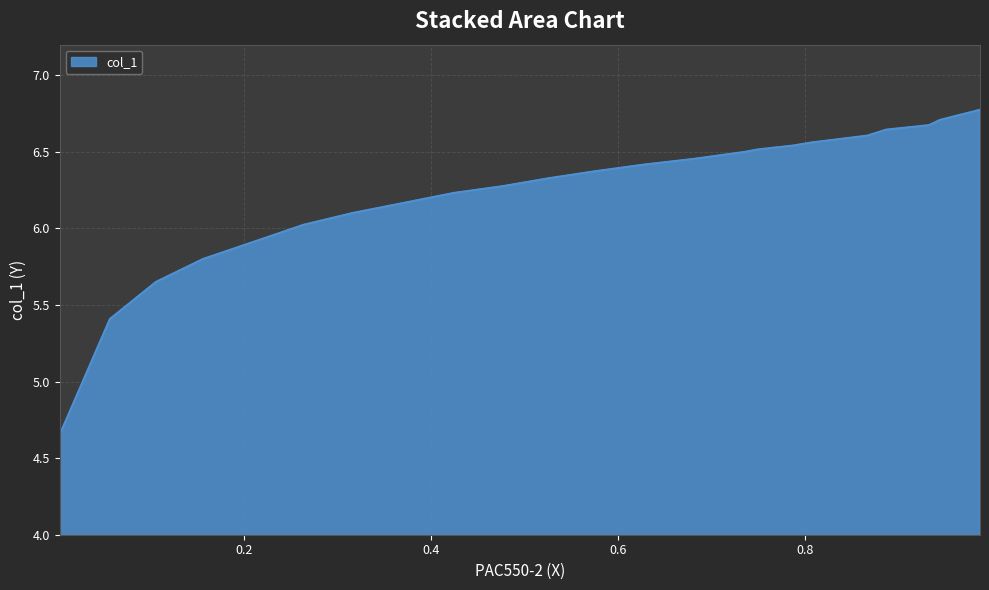

What is the greatest value displayed?

6.8